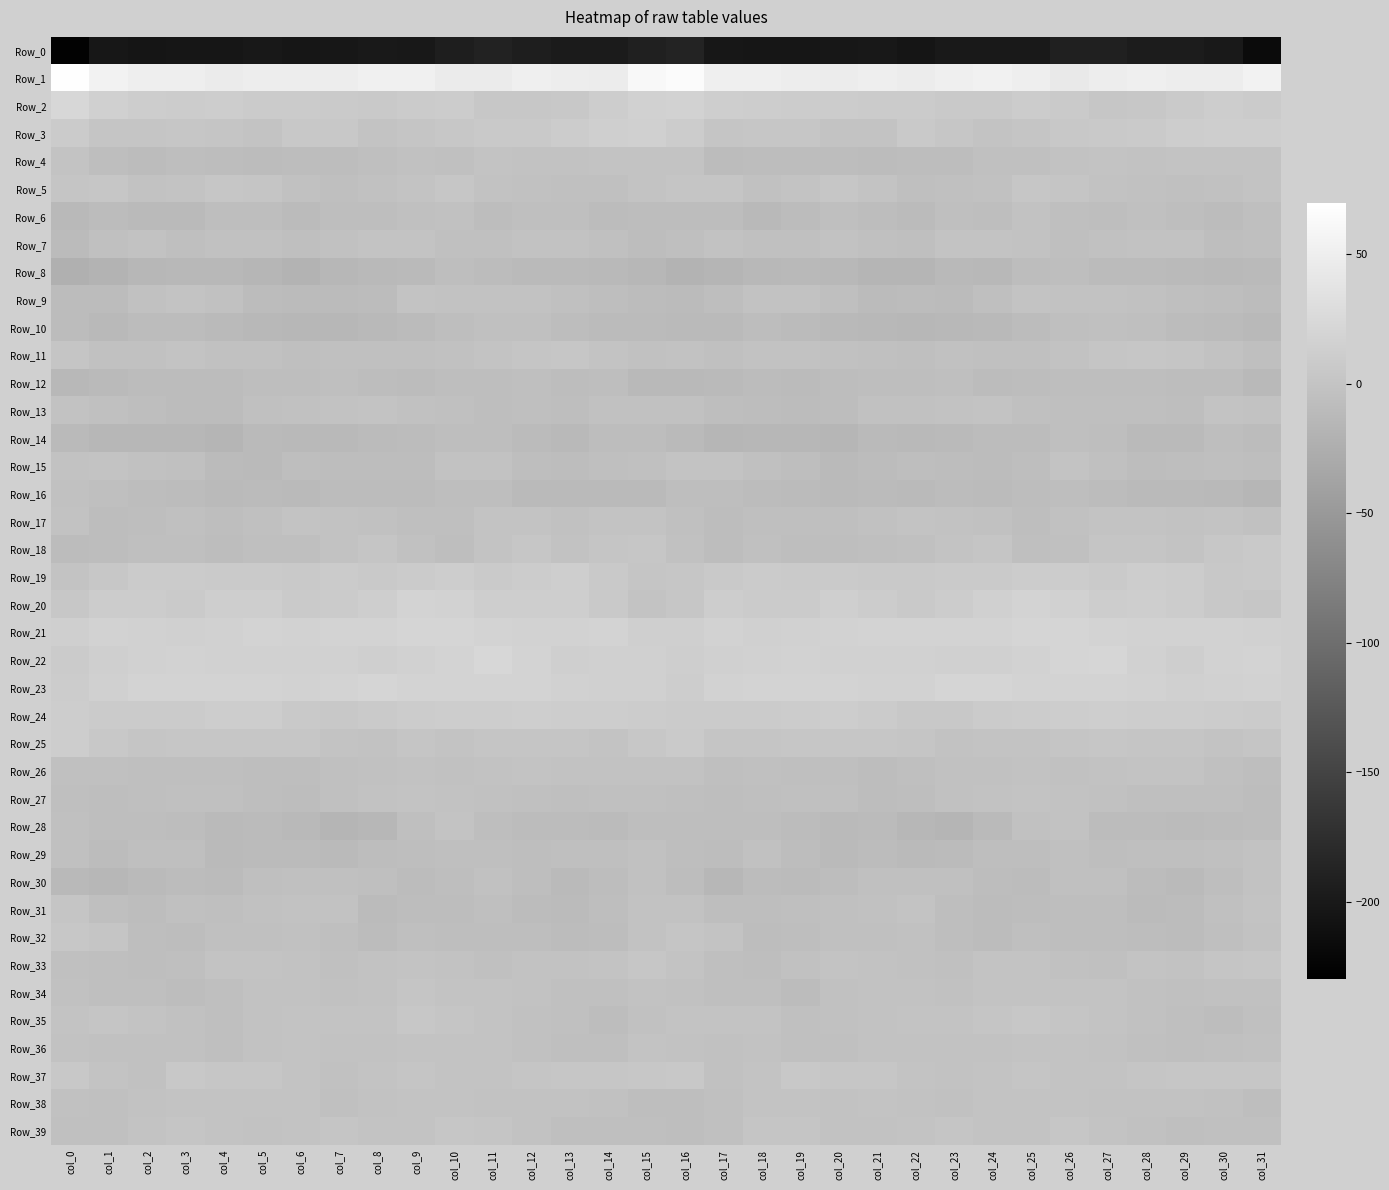

Count the number of data series in this chart.

40